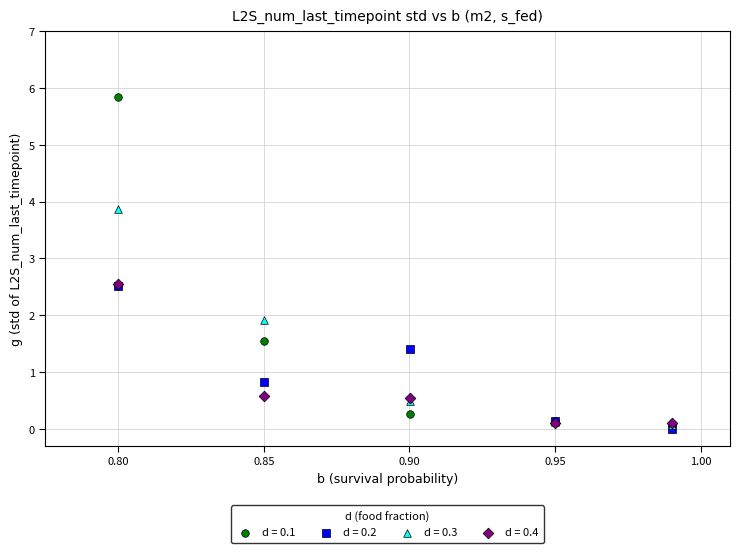

Across all series, what Y value is closest to 2?

1.9